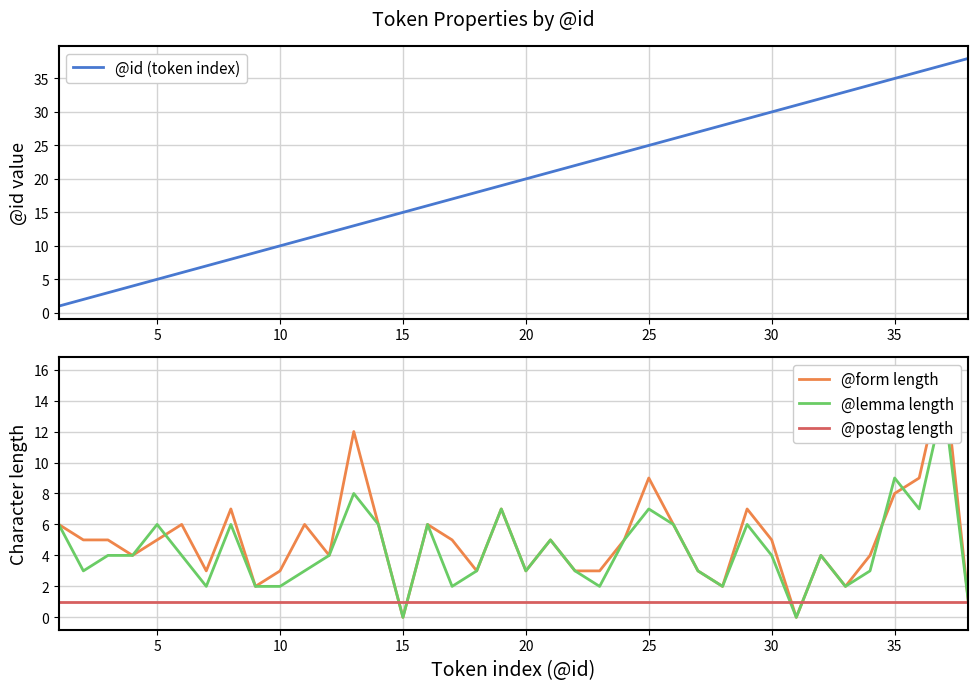

What is the value of the @postag length point at the 3rd from the left?

1